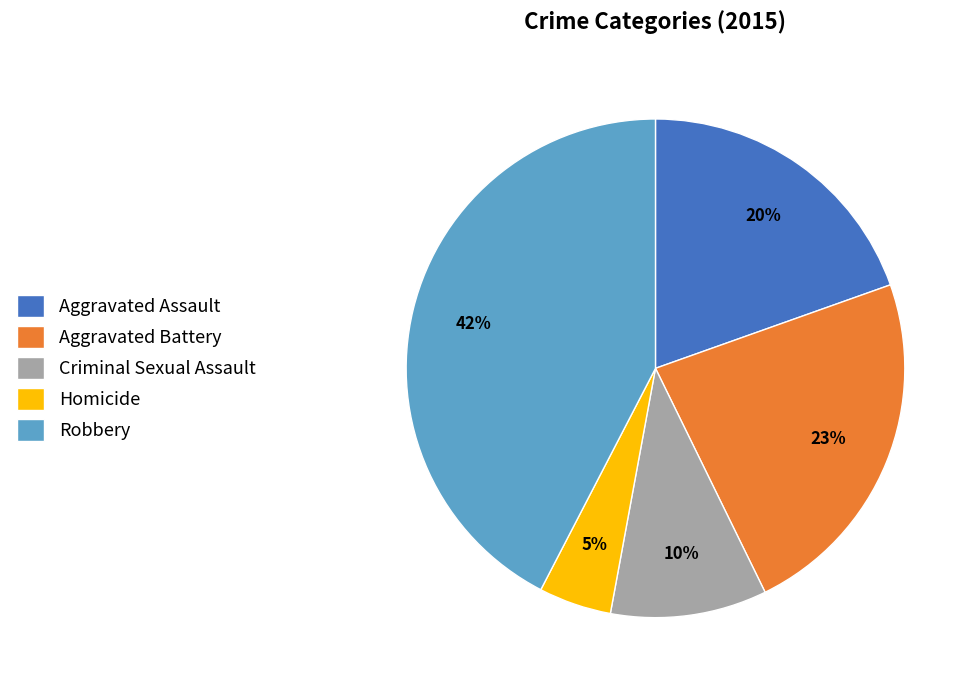

Does any single category account for the majority?

No